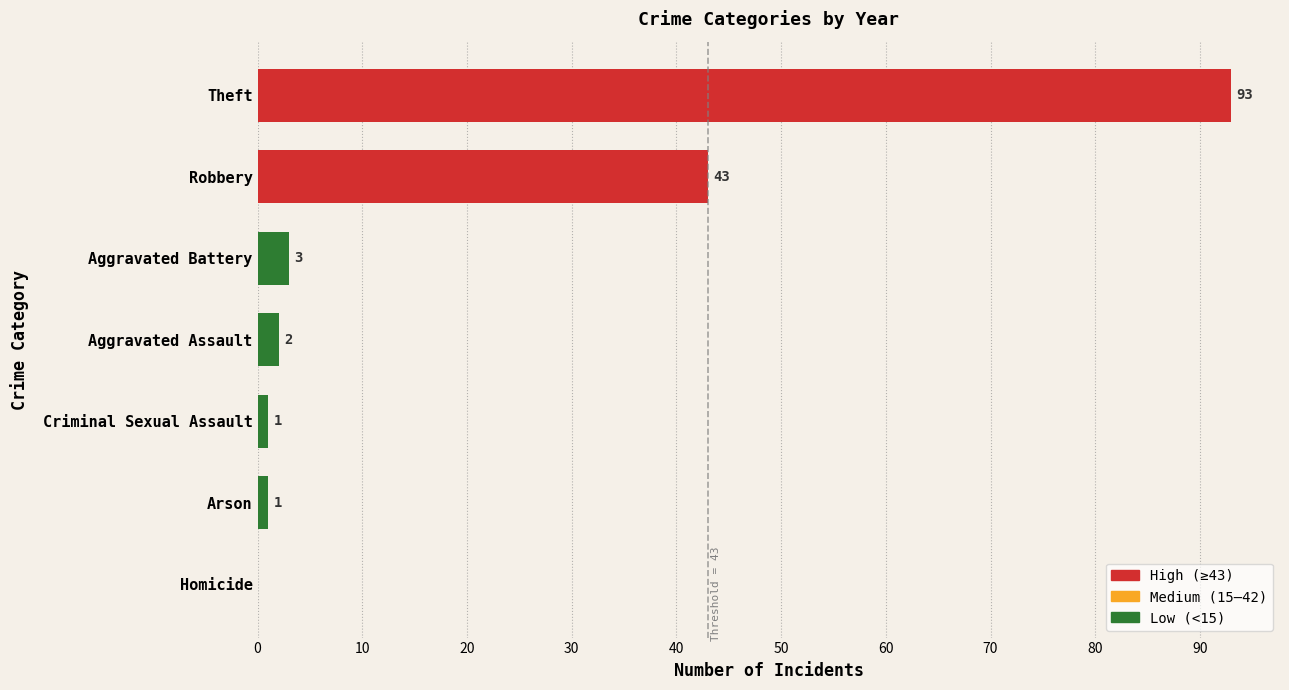

Where is the data nearest to the value 46?

Robbery